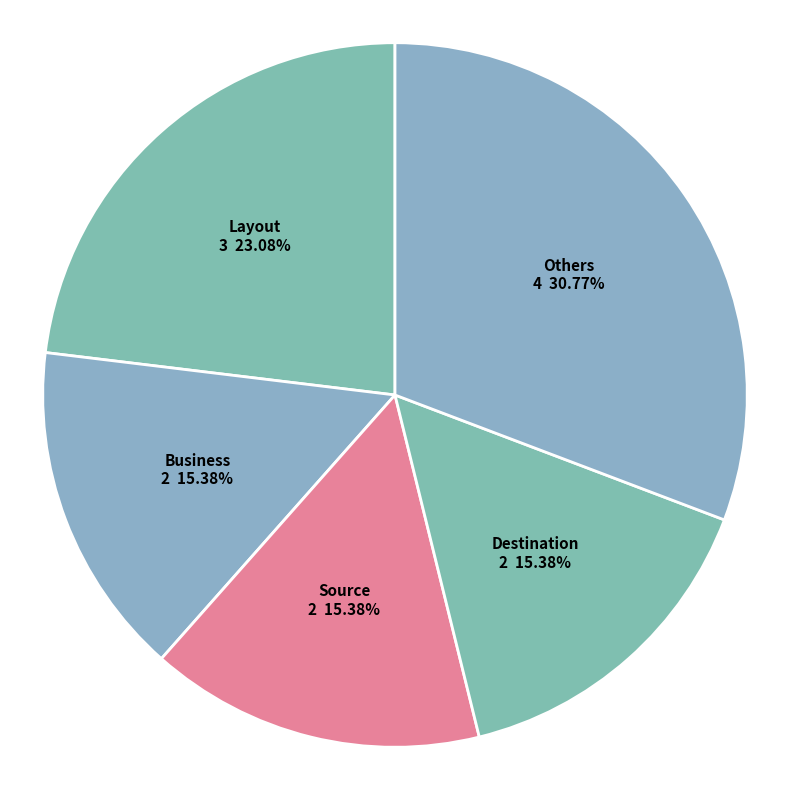

How many slices are in this pie chart?

5